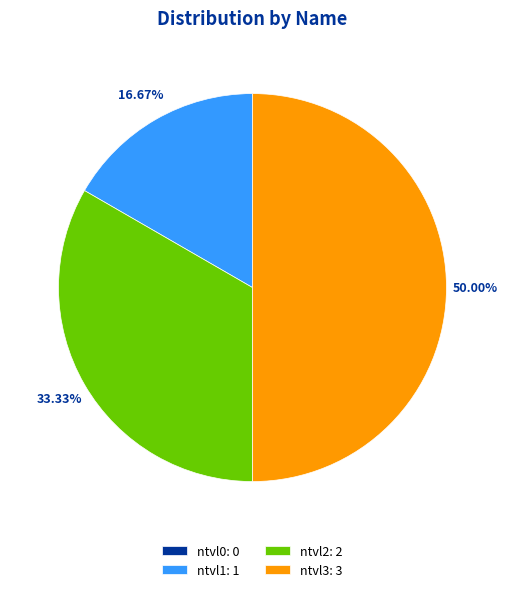

To the nearest percent, what portion does ntvl1 represent?

17%